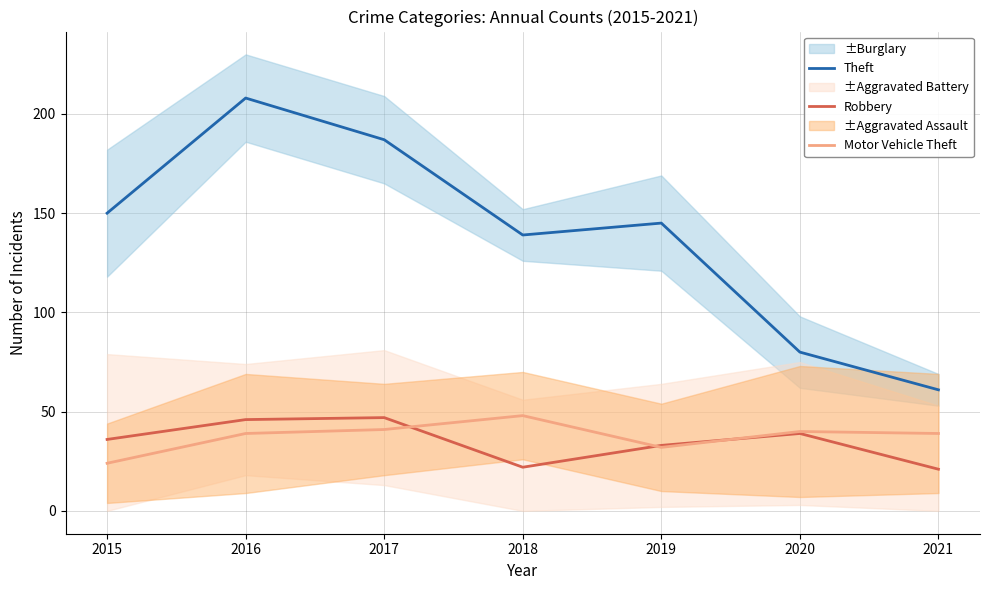

In Theft, how many points are lower than both neighbors (excluding endpoints)?

1